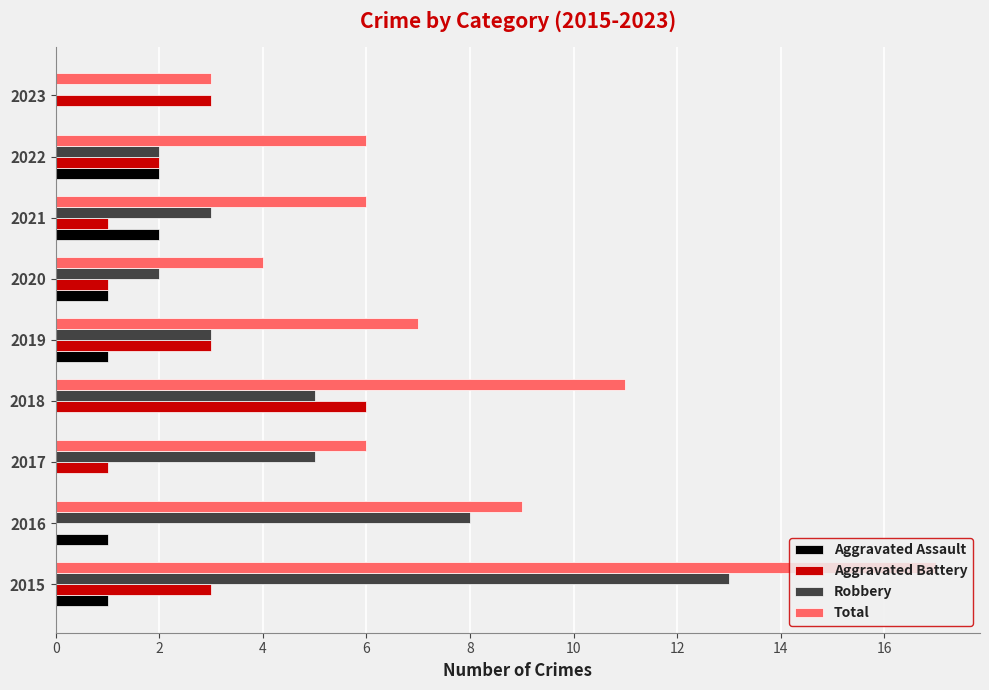

At which category is the sum across all series the highest?

2015